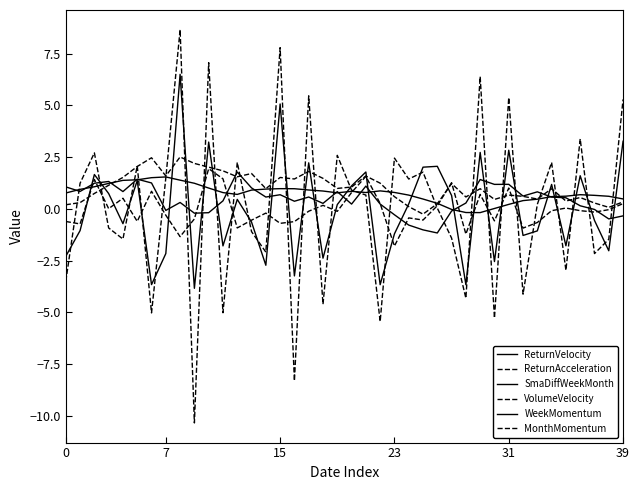

Reading left to right, what are all the values shown in this chart?

ReturnVelocity: -2.3	-1.0	1.7	0.7	-0.7	1.4	-3.7	-2.2	6.5	-3.8	3.2	-1.8	0.5	-0.6	-2.7	5.1	-3.2	2.2	-2.4	0.2	1.1	1.8	-3.7	-1.2	0.2	2.0	2.1	0.6	-3.7	2.7	-2.5	2.8	-1.3	-1.1	1.2	-1.8	1.6	-0.6	-2.0	3.3
ReturnAcceleration: -3.5	1.2	2.7	-0.9	-1.5	2.1	-5.0	1.5	8.7	-10.3	7.1	-5.0	2.2	-1.1	-2.1	7.8	-8.3	5.5	-4.6	2.6	0.9	0.7	-5.4	2.5	1.4	1.8	0.0	-1.4	-4.3	6.4	-5.3	5.4	-4.1	0.2	2.2	-3.0	3.4	-2.2	-1.5	5.3
SmaDiffWeekMonth: 0.8	0.9	1.1	1.2	1.4	1.4	1.5	1.5	1.4	1.2	1.0	0.8	0.7	0.9	1.0	1.0	1.0	0.9	0.9	0.8	0.9	0.8	0.9	0.8	0.7	0.5	0.3	-0.0	-0.2	-0.2	0.0	0.2	0.4	0.5	0.6	0.6	0.7	0.7	0.6	0.5
VolumeVelocity: -0.6	-0.7	1.4	0.0	0.5	-0.6	0.9	-0.3	-1.3	-0.5	1.9	1.5	-0.9	-0.5	-0.2	-0.7	-0.6	-0.1	0.2	-0.1	0.8	1.6	0.3	-1.8	-0.4	-0.5	0.2	1.3	-1.2	0.7	-0.6	1.0	-0.9	-0.7	-0.1	0.0	-0.1	-0.2	-0.0	0.3
WeekMomentum: 1.1	0.8	1.2	1.3	0.8	1.4	1.3	-0.1	0.3	-0.2	-0.2	0.4	1.8	1.0	0.6	0.7	0.4	0.6	0.3	0.8	0.2	1.1	0.2	-0.3	-0.8	-1.0	-1.2	-0.1	0.3	1.4	1.2	1.2	0.6	0.8	0.6	0.5	0.2	-0.0	-0.5	-0.3
MonthMomentum: 0.2	0.3	0.7	1.1	1.5	2.1	2.5	1.6	2.5	2.2	2.0	1.8	1.6	1.7	1.0	1.5	1.4	1.8	1.5	1.0	1.1	1.6	1.2	0.6	0.1	-0.3	0.2	1.2	0.6	1.0	0.5	0.7	0.6	0.5	1.0	0.4	0.6	0.3	0.1	0.3